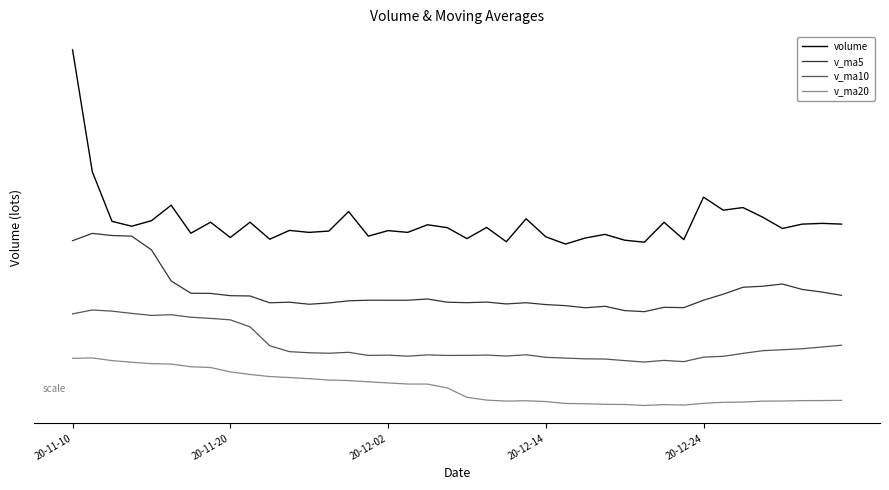

At which label does v_ma20 first exceed -2968?

20-11-10